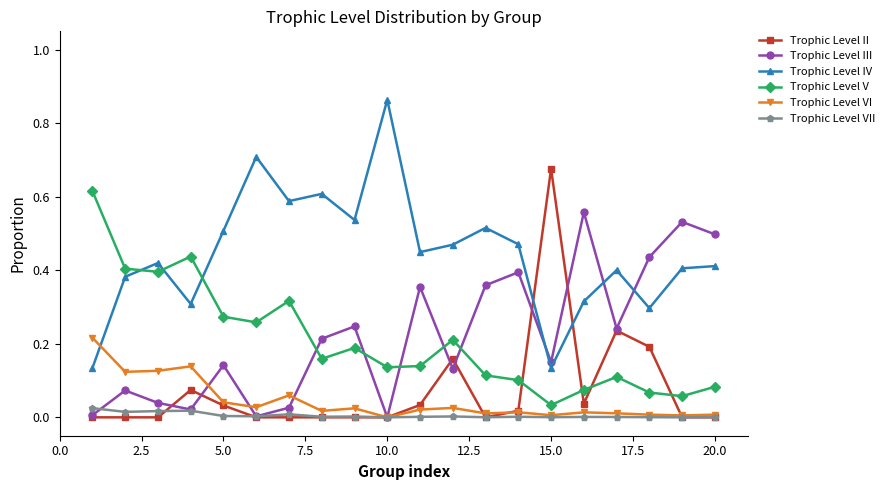

True or false: Trophic Level VII and Trophic Level IV cross at least once.

False